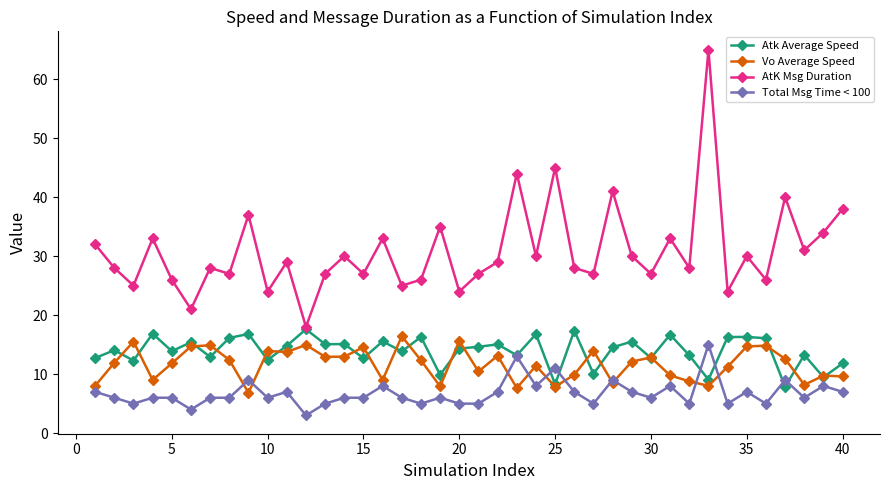

Count the number of categories in the chart.

40